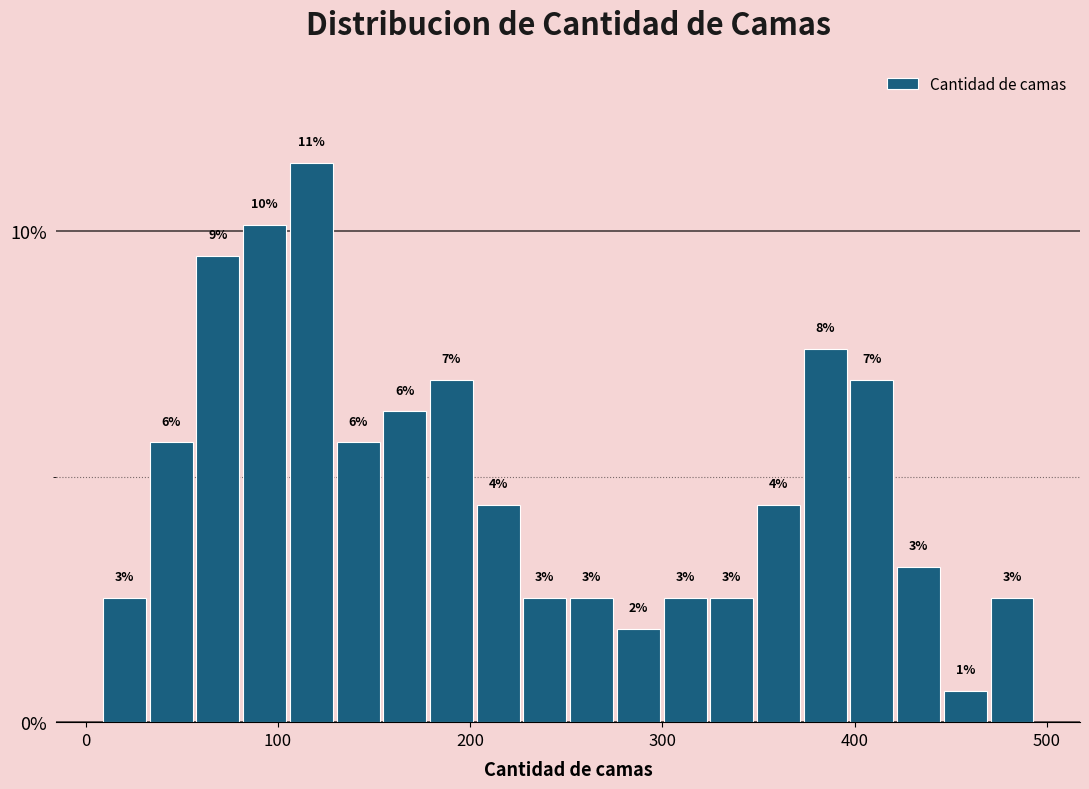

Around what value on the x-axis is the tallest bar? Give the approximate position of its centre, as read against the axis.

120